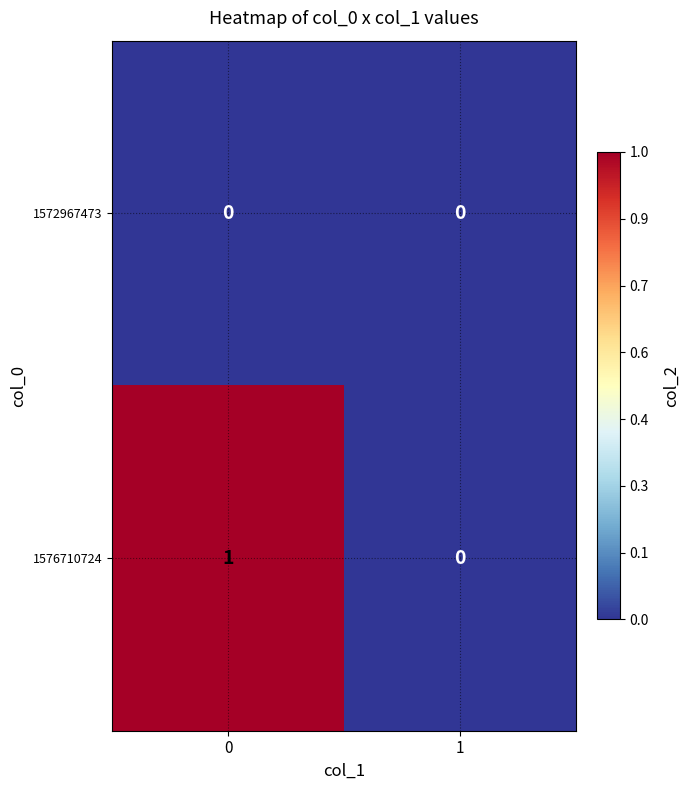

List the series in order of their overall mean, lowest first.

1572967473, 1576710724